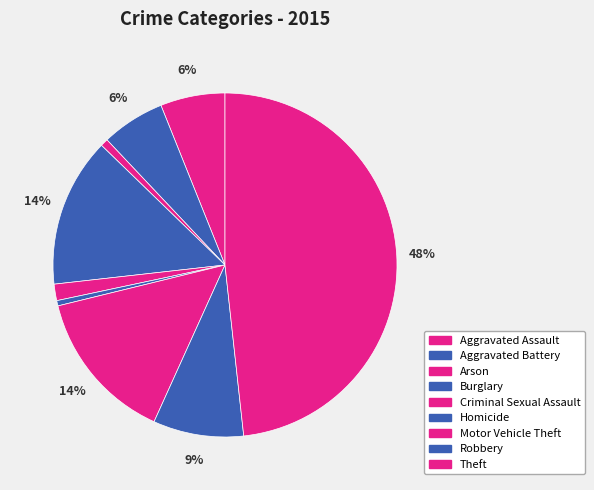

Count the number of slices in the pie.

9